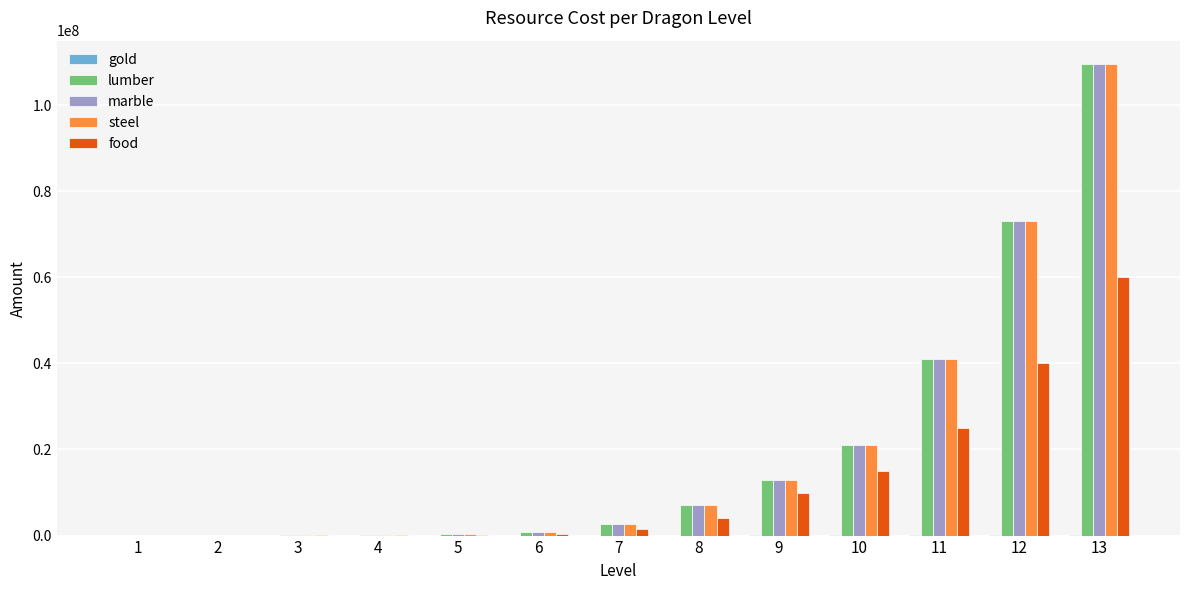

Are the bars horizontal?

No